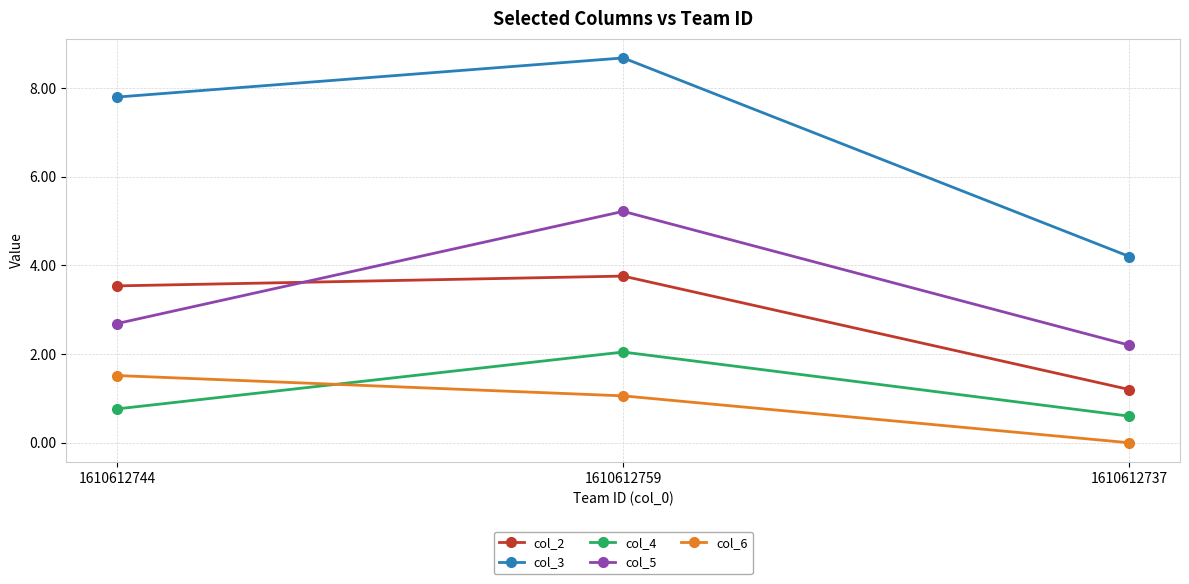

What is the label of the 3rd point from the right?

1610612744